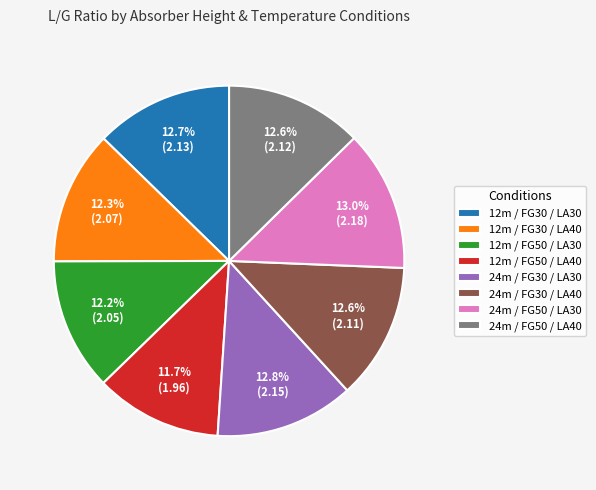

Is 24m / FG30 / LA40 the majority of the pie?

No